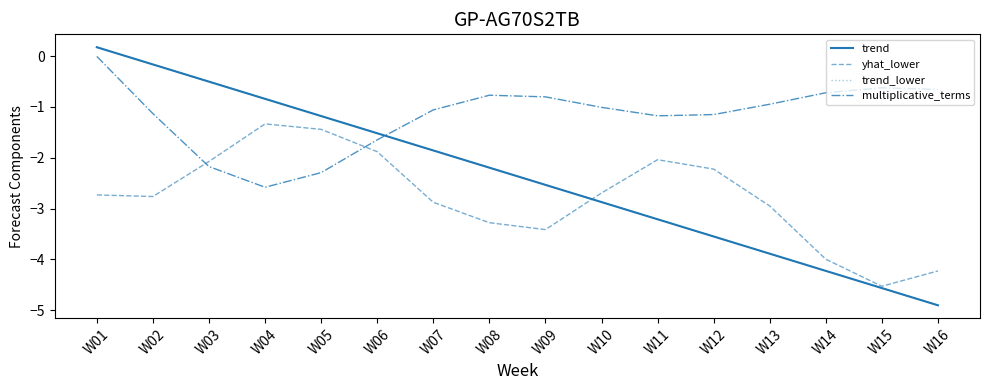

What is the sum of the trend values at W11 and W07?

-5.1